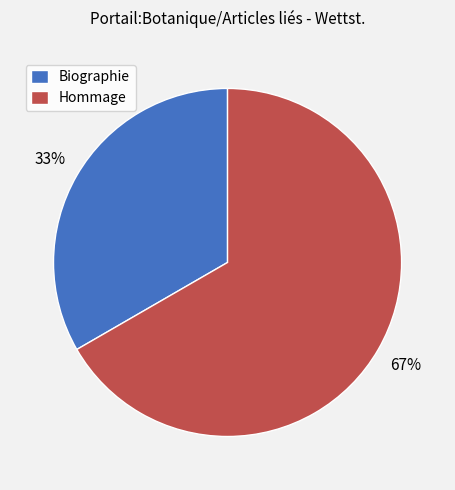

What is the majority slice?

Hommage